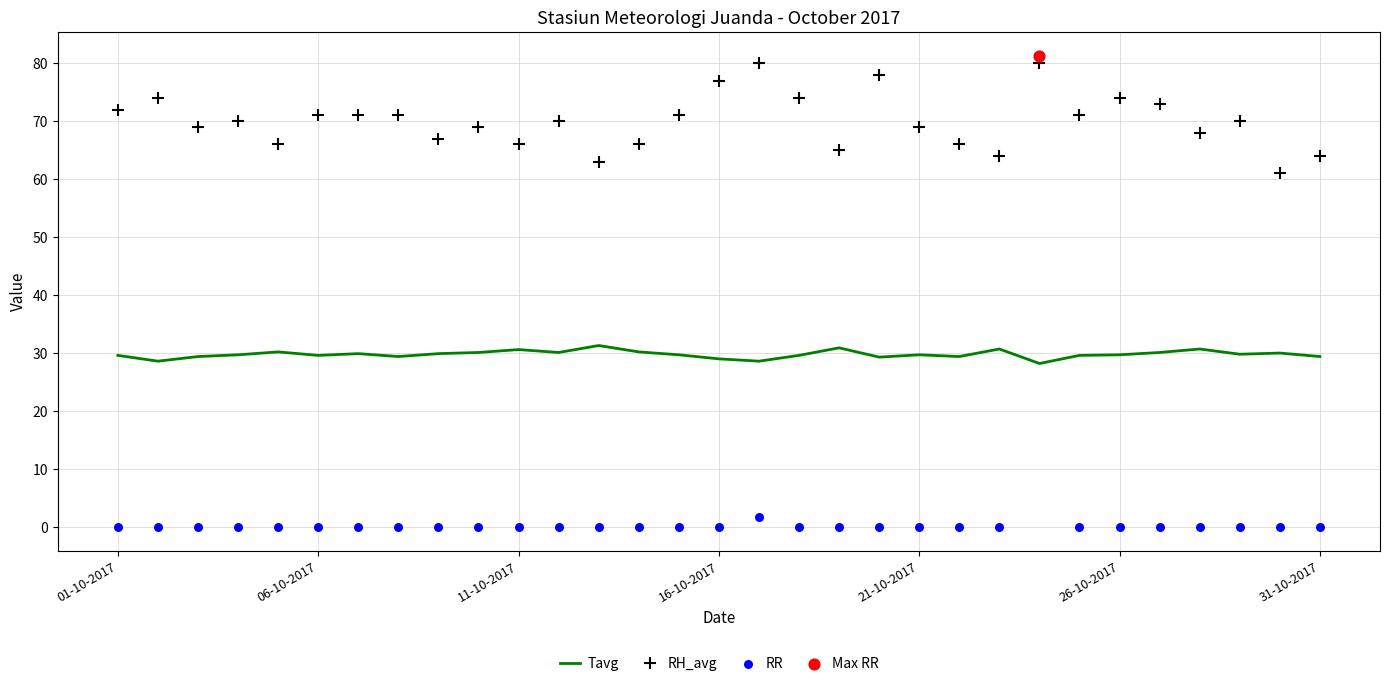

Which series reaches the minimum Y coordinate?

RR